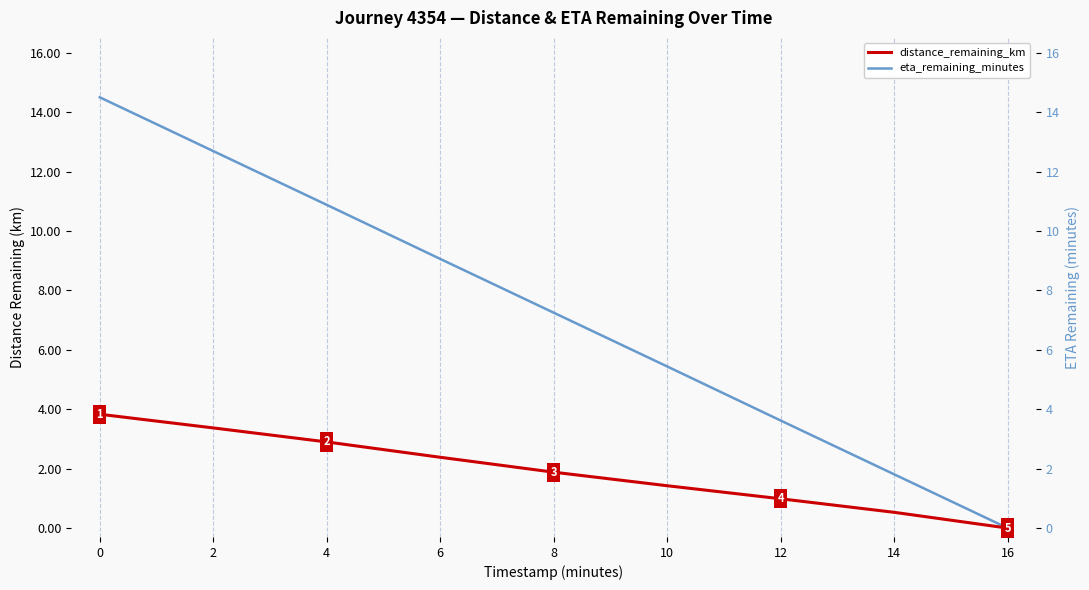

Rank the series at 14 from lowest to highest value.

distance_remaining_km, eta_remaining_minutes